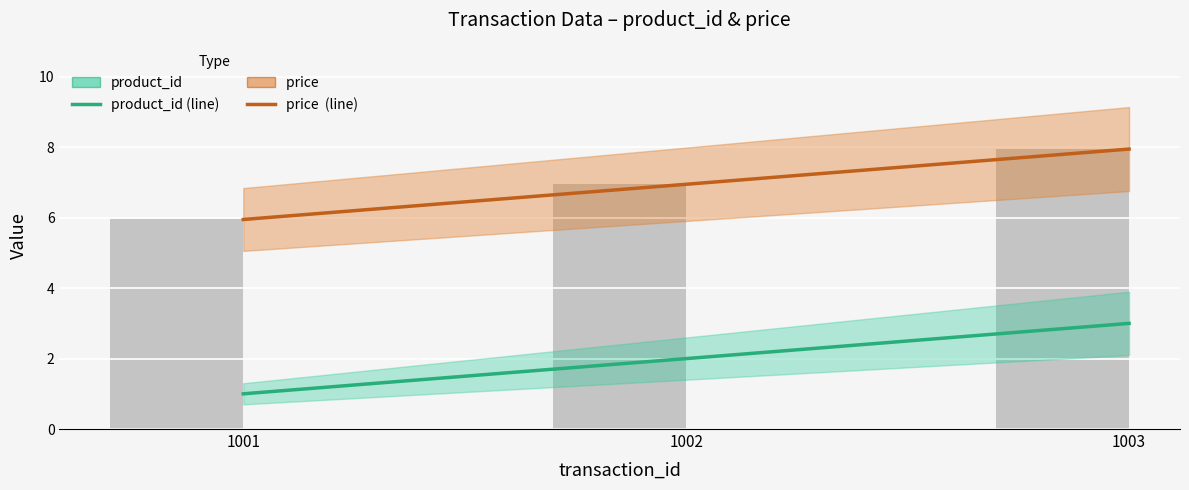

Reading right to left, list all the values displayed in this chart.

product_id: 1003=3.0	1002=2.0	1001=1.0
price : 1003=8.0	1002=7.0	1001=6.0